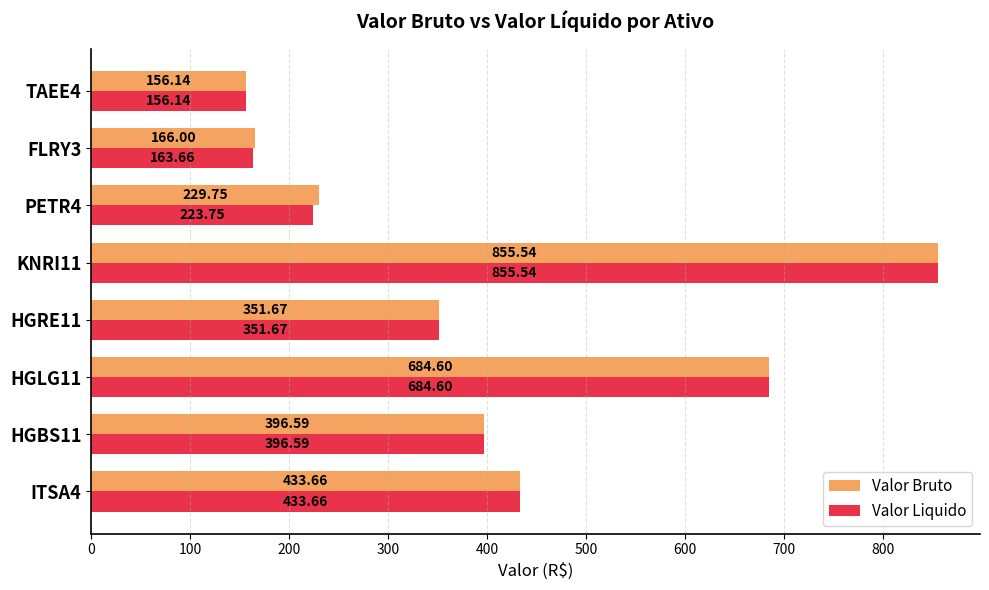

What are all the series names shown in the legend?

Valor Bruto, Valor Liquido